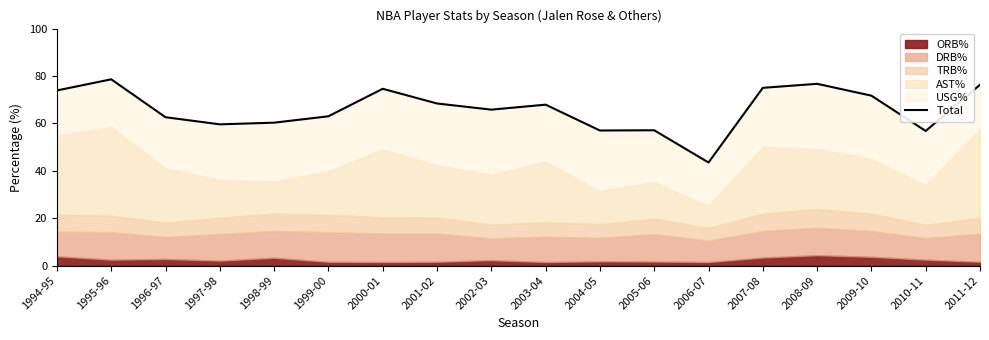

Reading left to right, transcribe all the data shown in this chart.

73.9	78.6	62.6	59.6	60.3	63.0	74.6	68.4	65.8	67.9	57.0	57.1	43.5	75.0	76.7	71.7	56.8	76.3